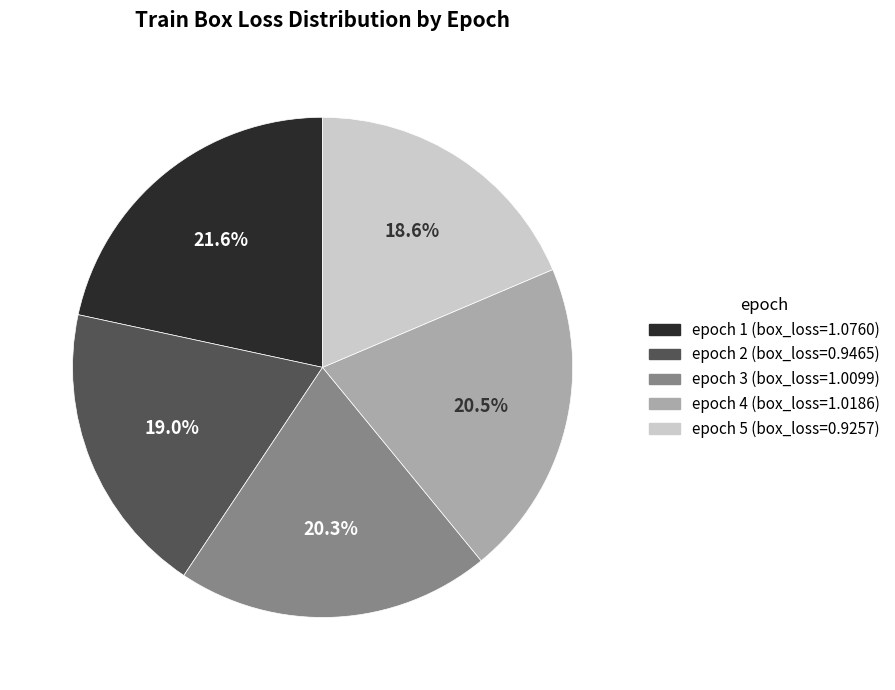

How many slices are in this pie chart?

5